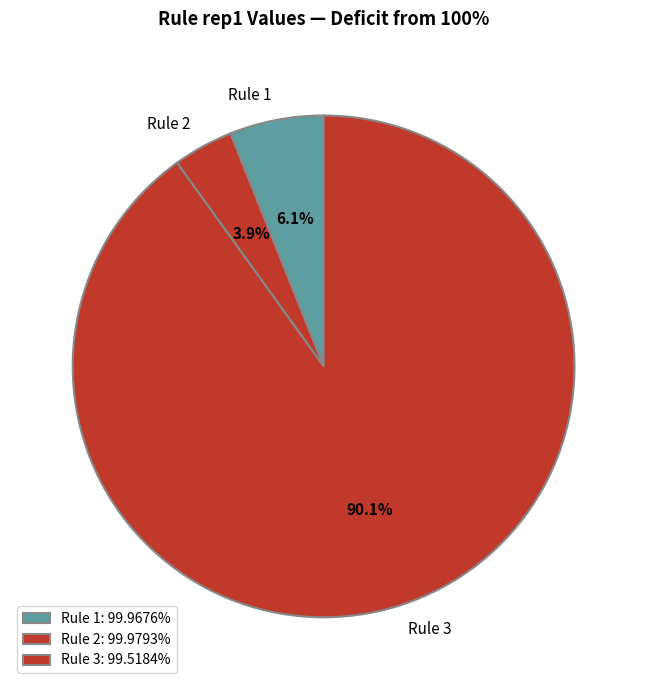

Does any single category account for the majority?

Yes